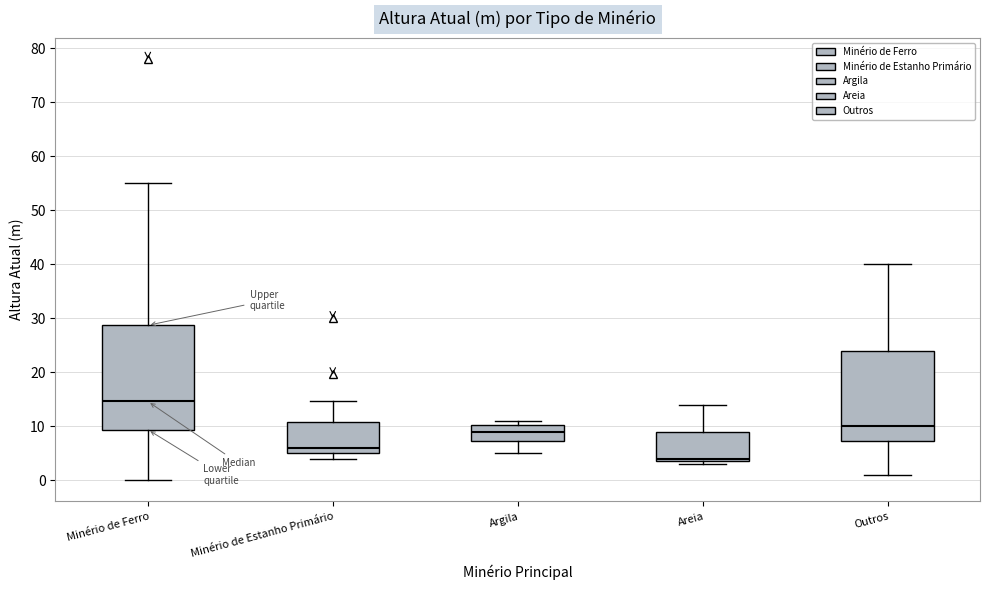

Which box is the tallest, from its lower edge to its upper edge?

Minério de Ferro